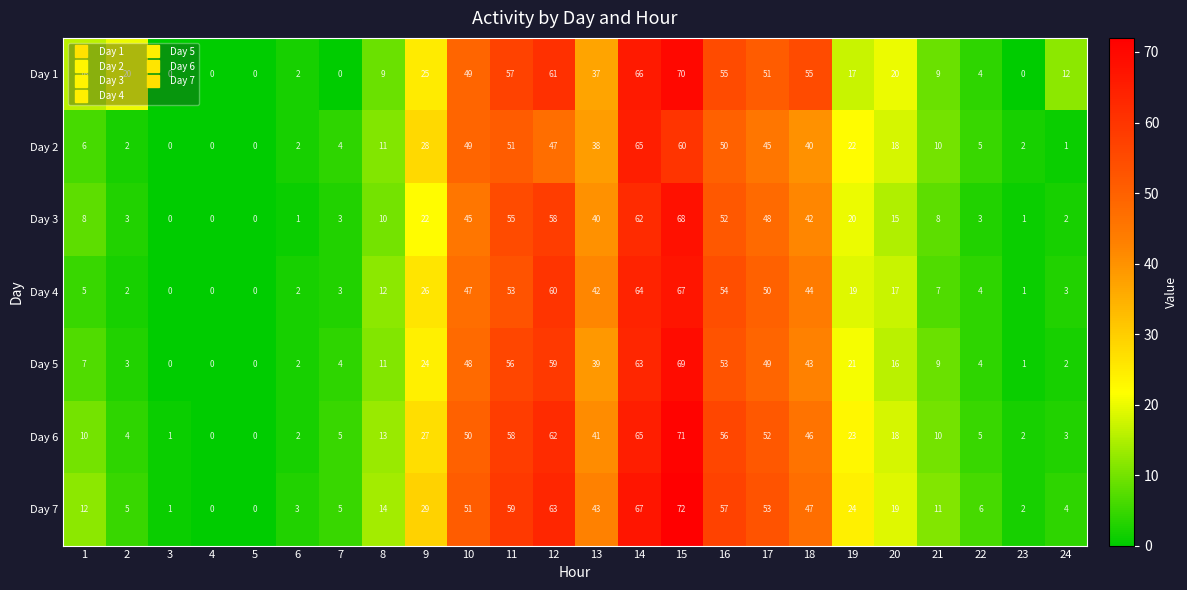

List the series in order of their peak value, highest first.

Day 7, Day 6, Day 1, Day 5, Day 3, Day 4, Day 2